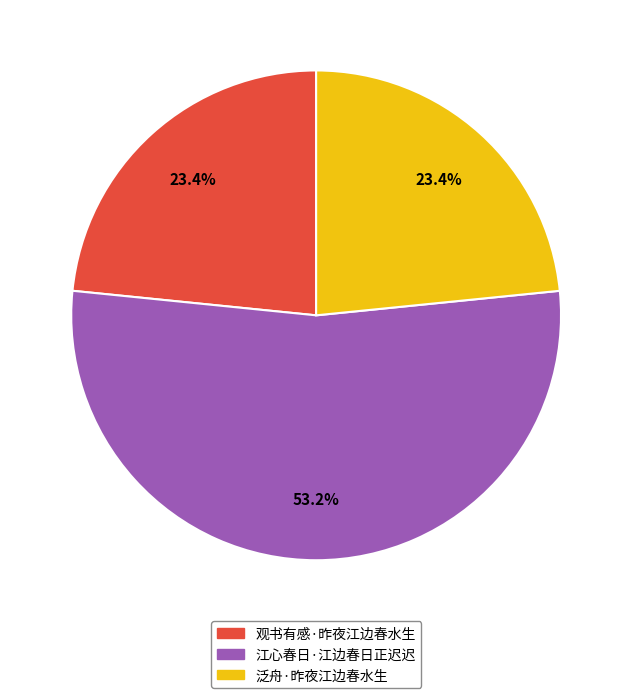

To the nearest percent, what is the combined percentage of 观书有感·昨夜江边春水生 and 江心春日·江边春日正迟迟?

77%